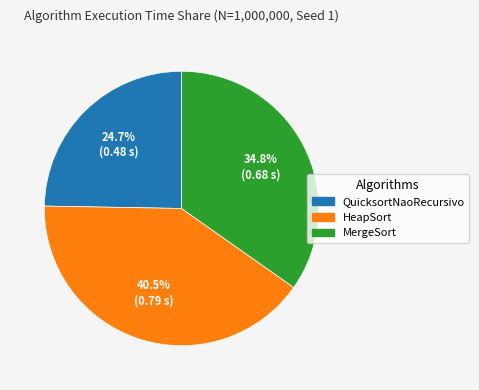

Is it true that HeapSort is 31% of the pie?

False